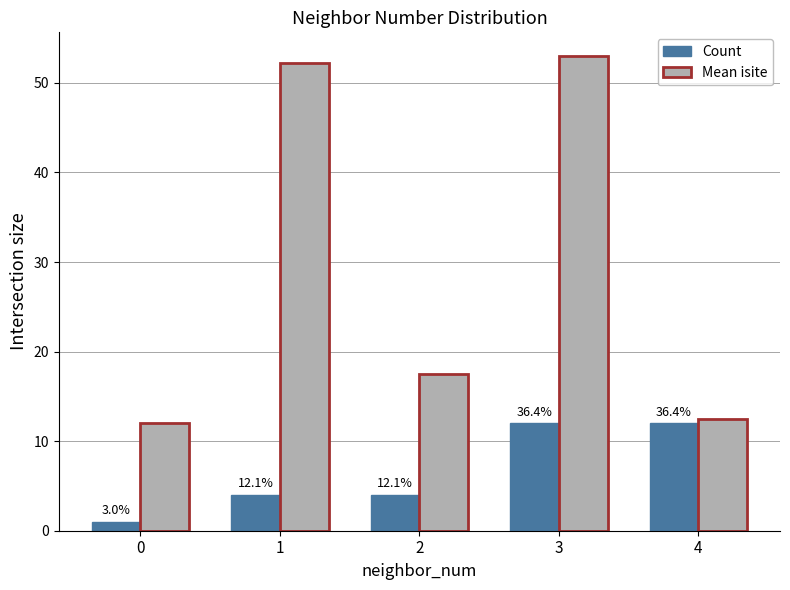

What is the sum of all Count values?

33.0